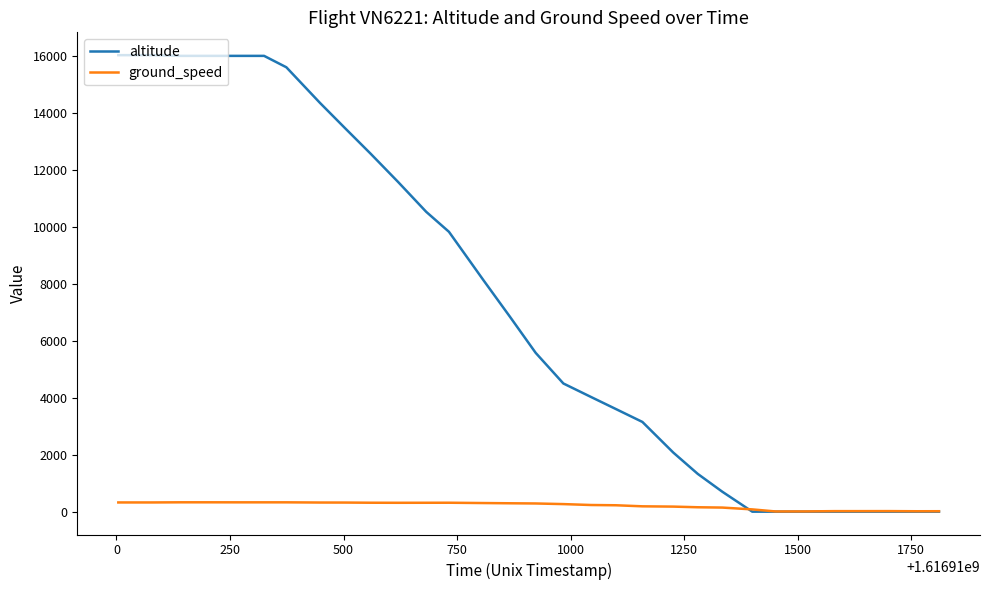

Which series has the widest spread of values?

altitude